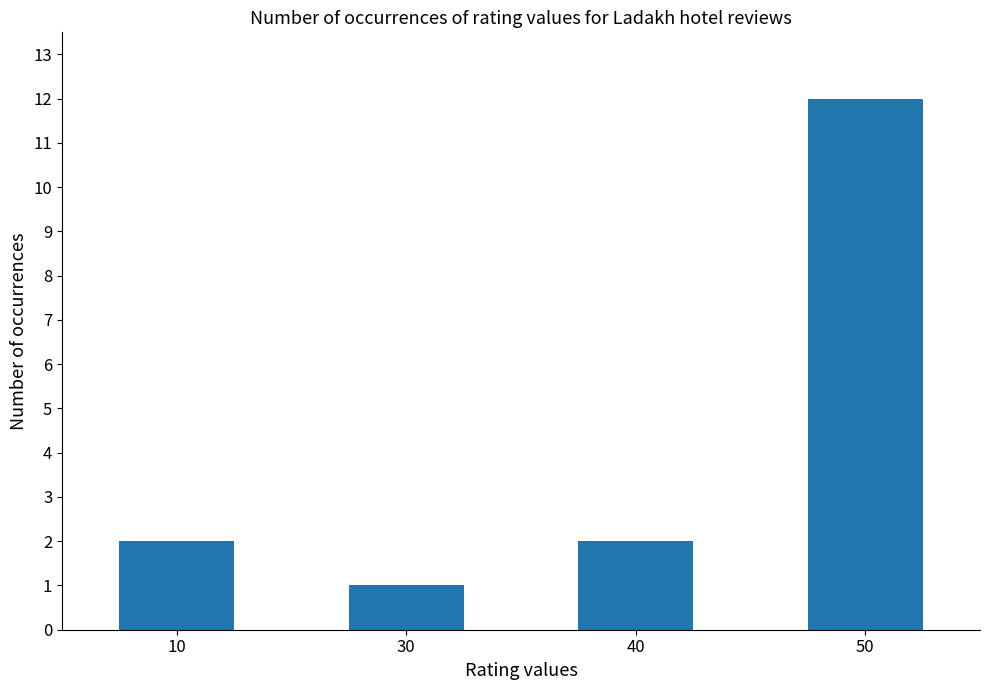

Approximately how many times larger is the value at 10 compared to 30?

2.0